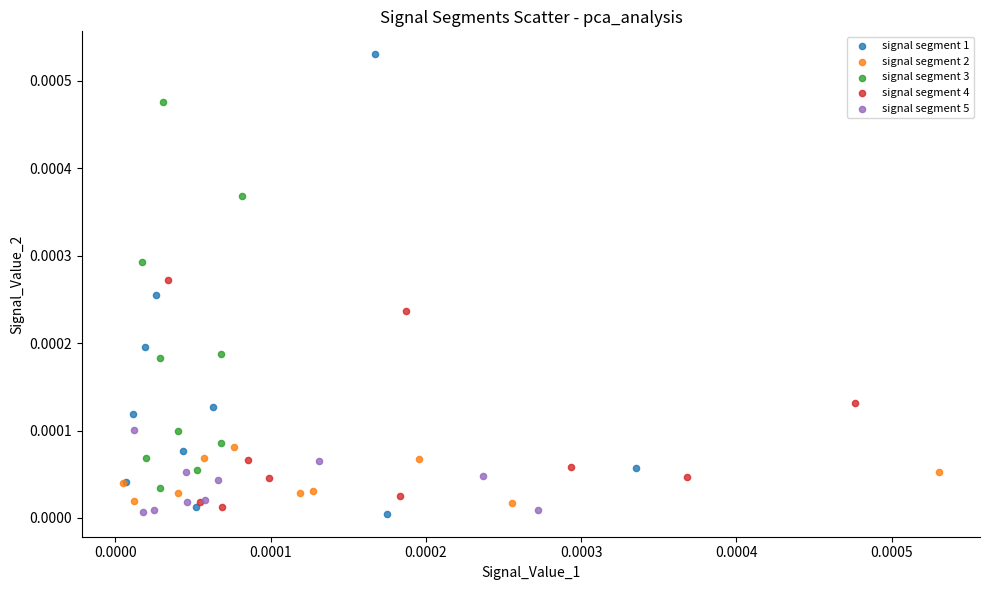

Which series has the widest spread of Y values?

signal segment 1